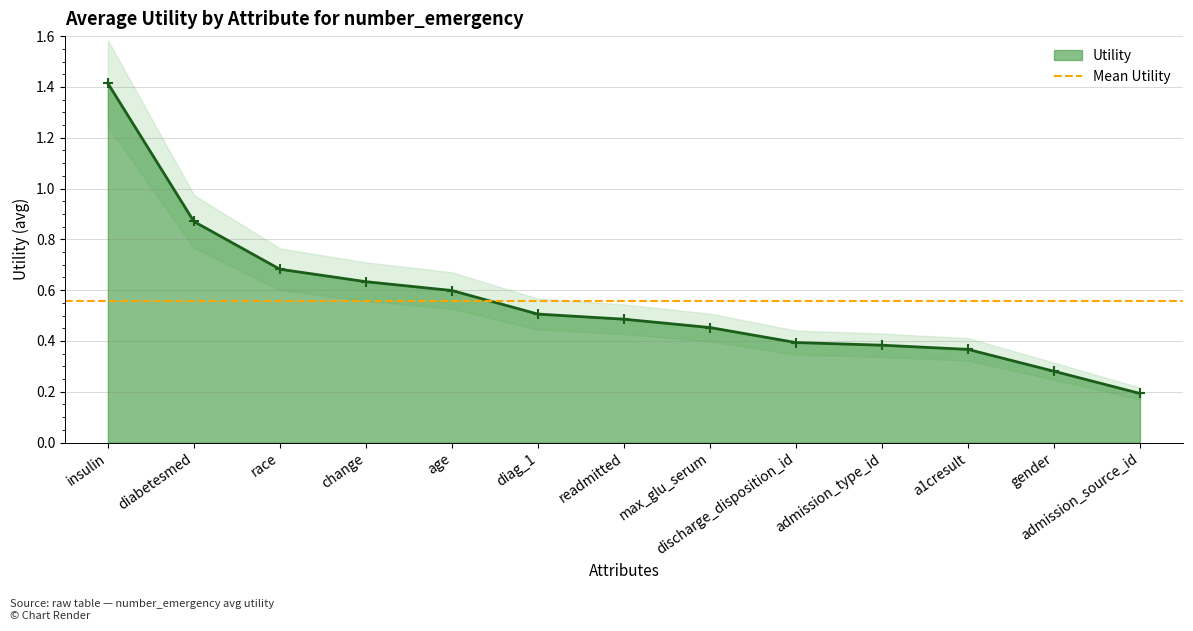

Reading left to right, list all the values displayed in this chart.

insulin=1.4	diabetesmed=0.9	race=0.7	change=0.6	age=0.6	diag_1=0.5	readmitted=0.5	max_glu_serum=0.5	discharge_disposition_id=0.4	admission_type_id=0.4	a1cresult=0.4	gender=0.3	admission_source_id=0.2